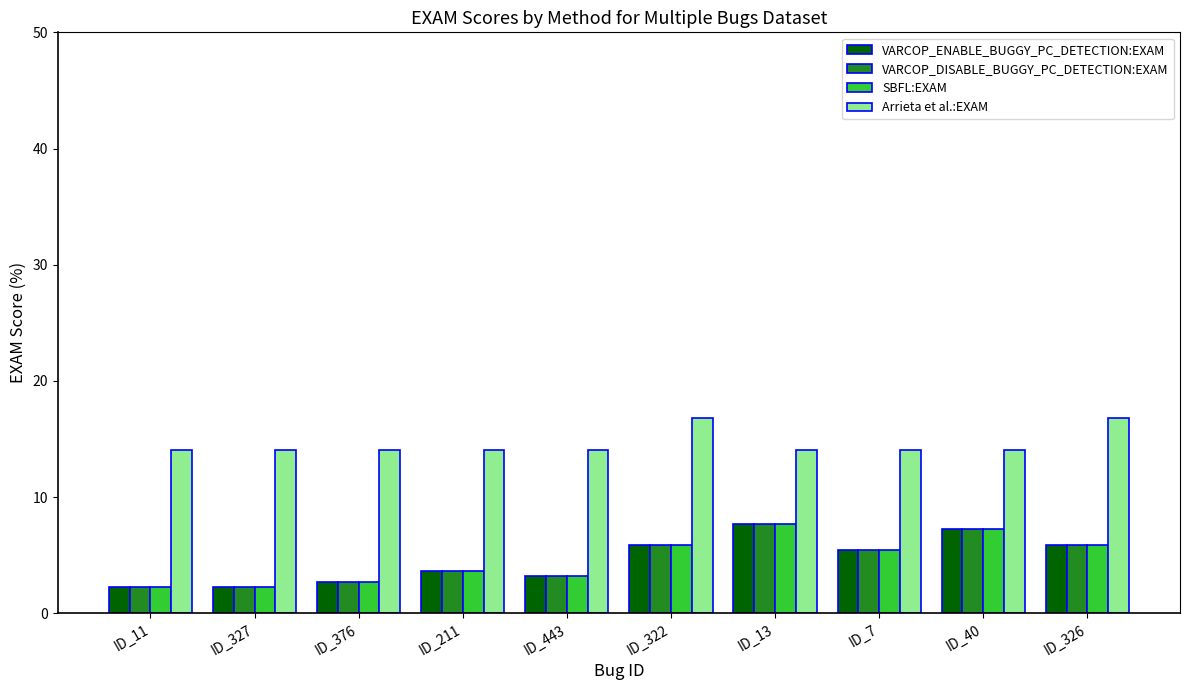

What position from the right is ID_40?

2